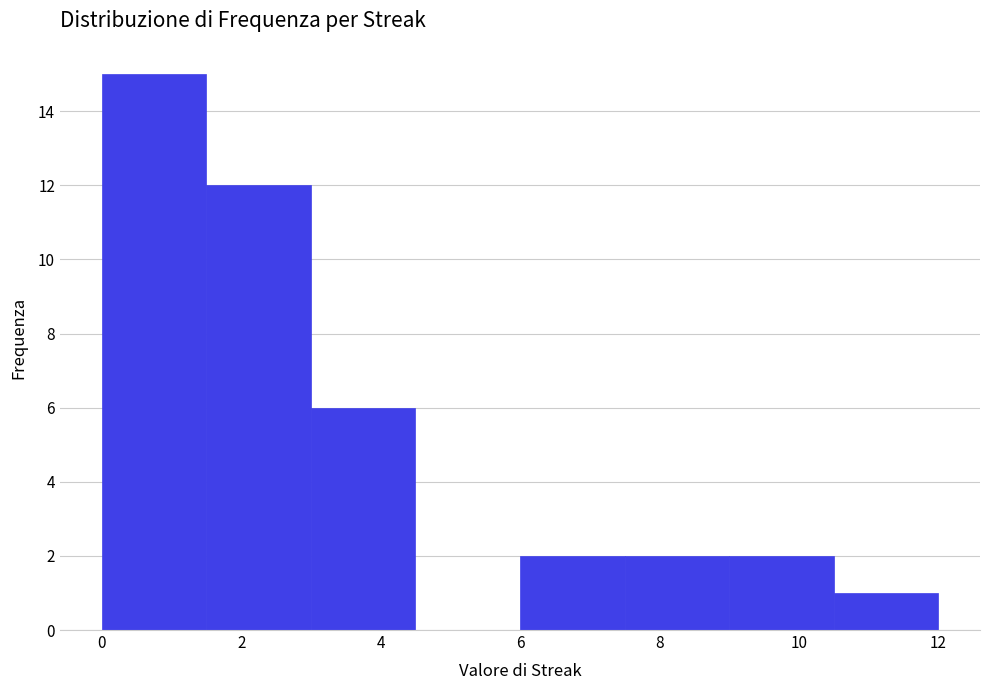

How tall is the bar that spans 3.0 to 4.5 on the x-axis? Neither the bar edges nor the heights are printed on the chart, so give them approximately, as read against the axes.

6